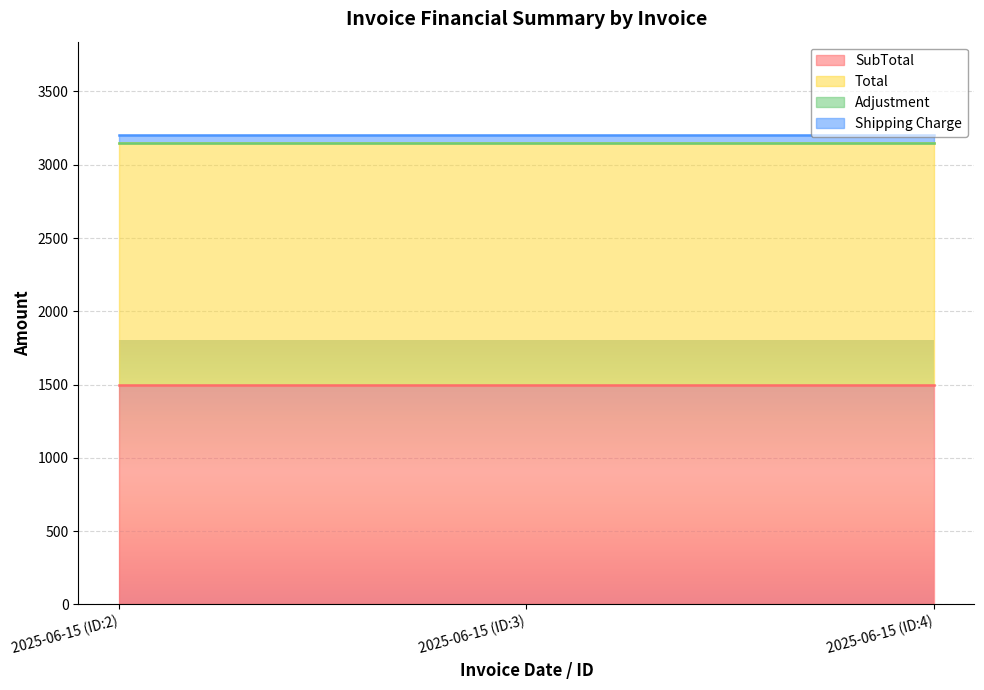

Reading right to left, extract all data points from this chart.

SubTotal: 1500	1500	1500
Total: 1650	1650	1650
Adjustment: 0	0	0
Shipping Charge: 50	50	50